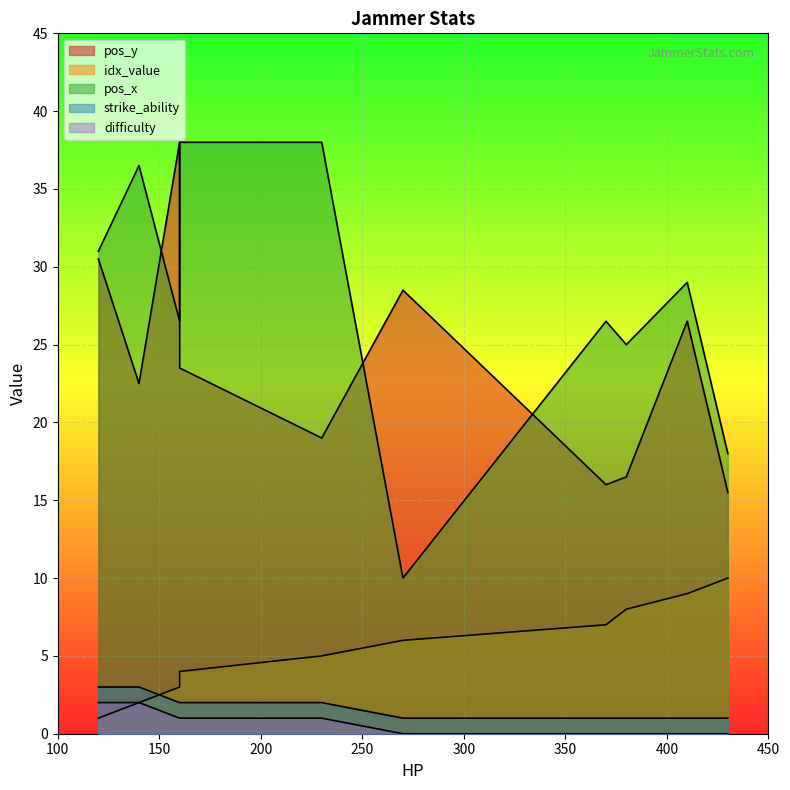

Rank the categories by difficulty value from highest to lowest.

120, 140, 160, 160, 230, 270, 370, 380, 410, 430